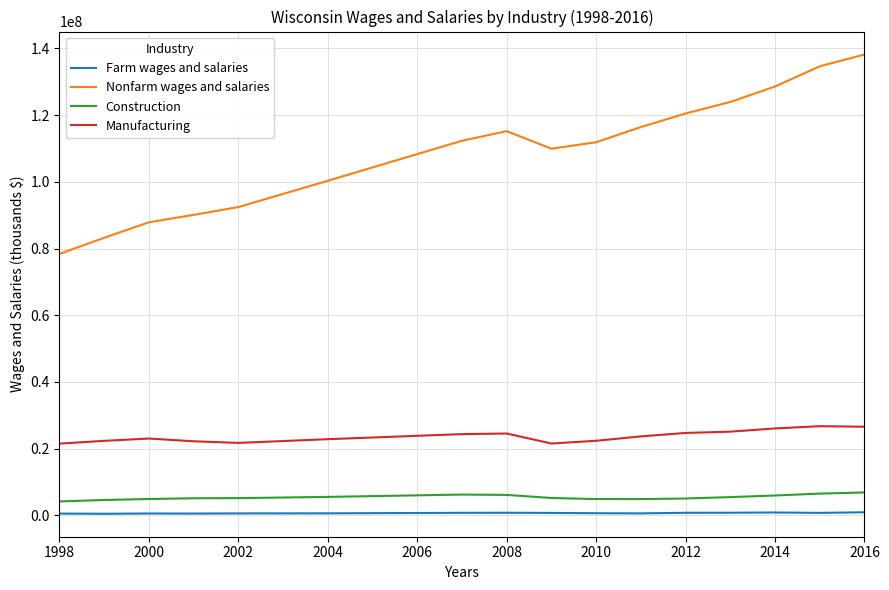

Which series has the largest total across all categories?

Nonfarm wages and salaries